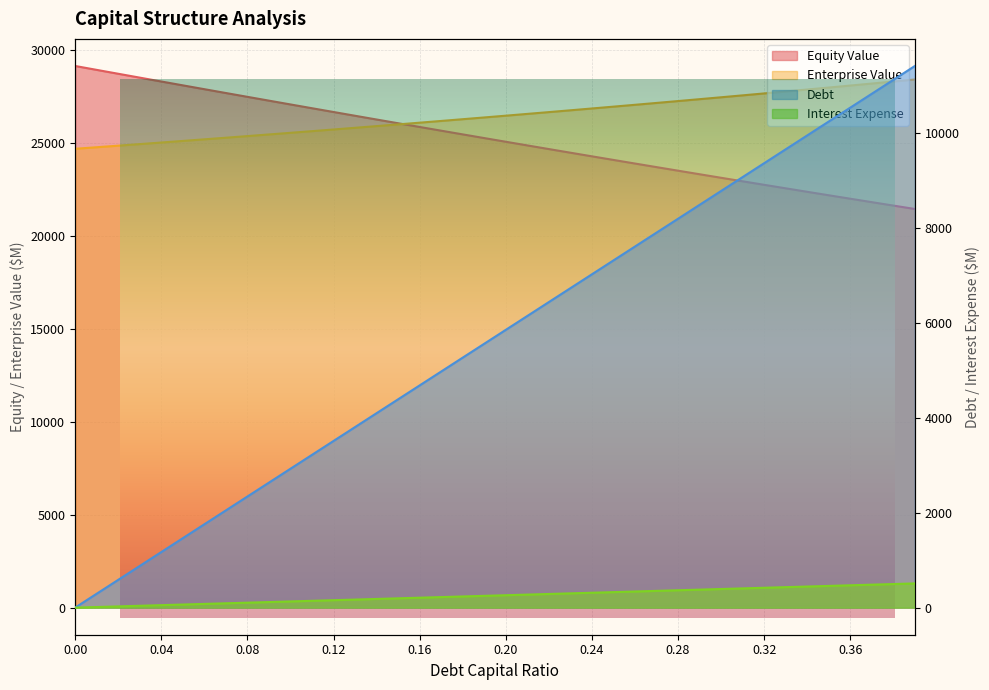

Where is enterprise_value nearest to the value 26550?

0.21